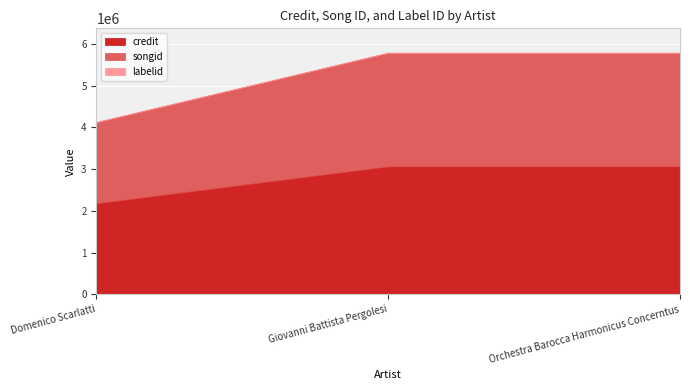

Which category has the highest value in the songid series?

Giovanni Battista Pergolesi